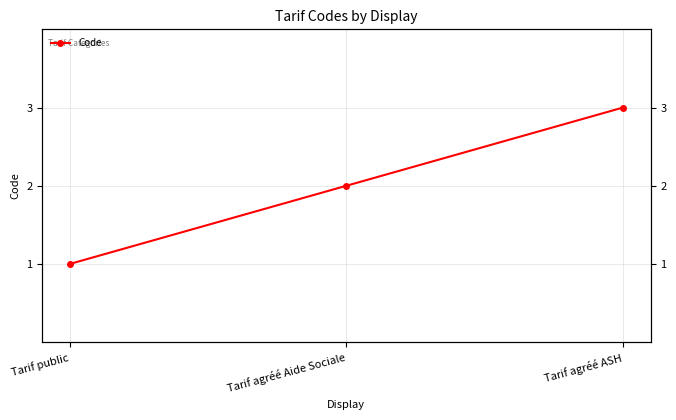

What is the smallest value displayed?

1